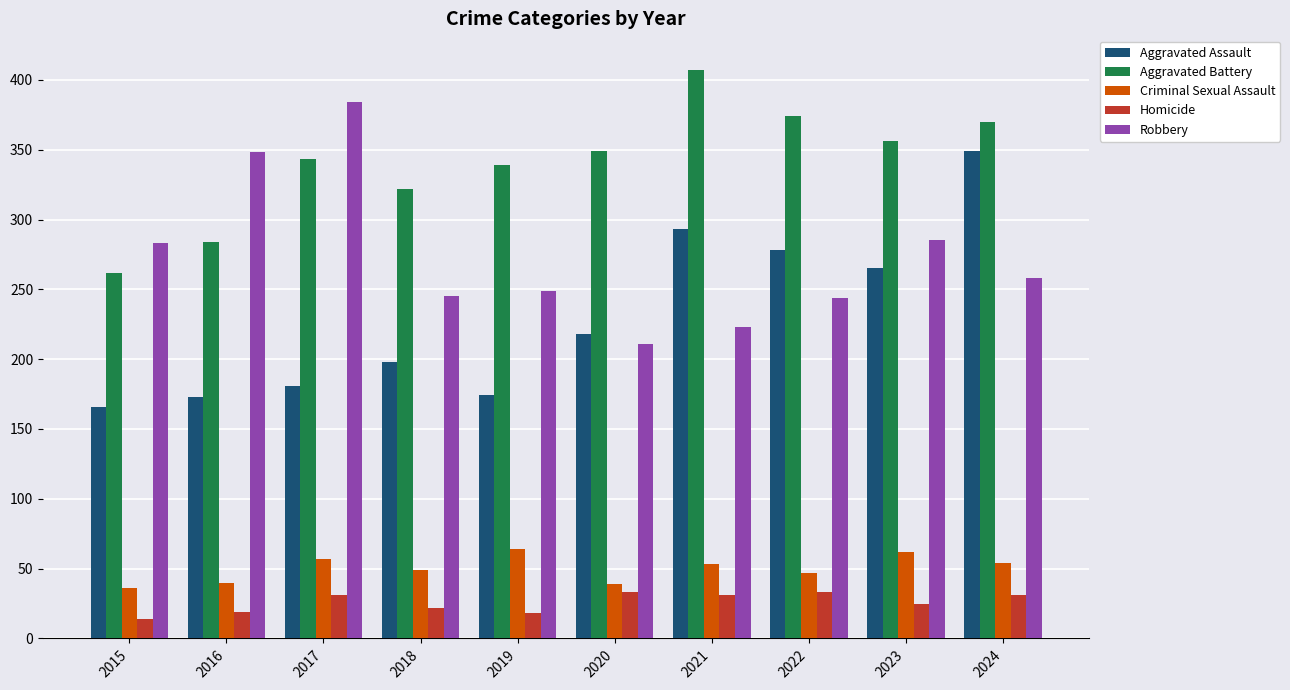

At which label is Aggravated Assault closest to 257?

2023